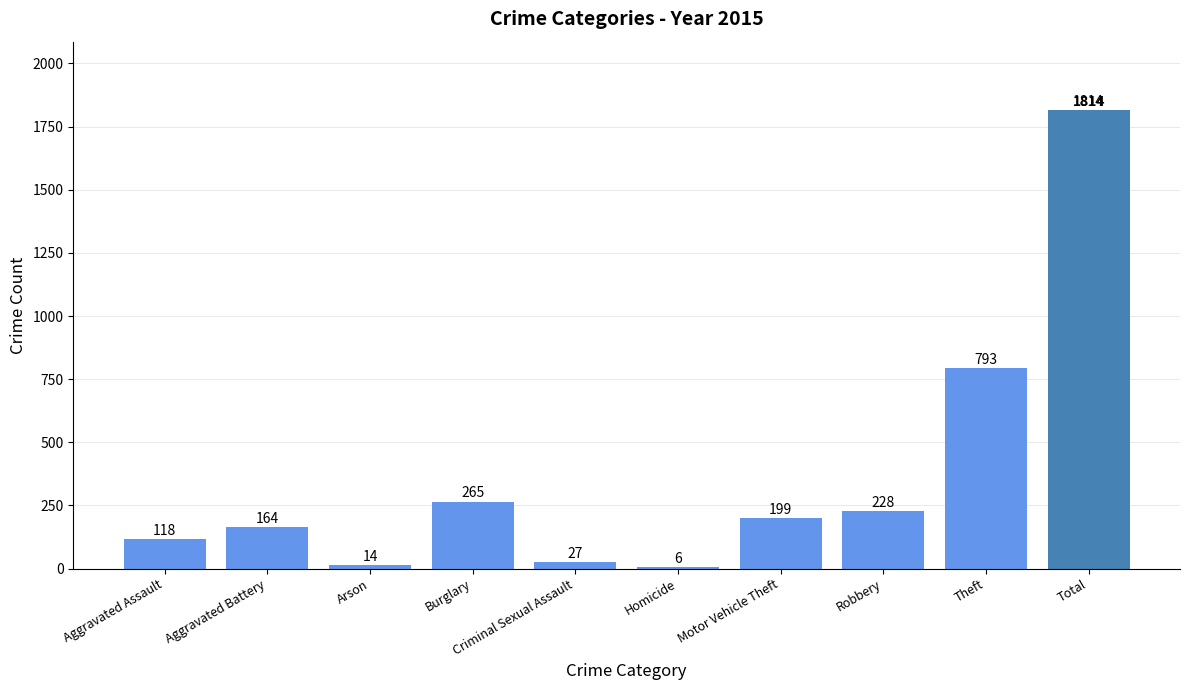

What is the greatest value displayed?

1814